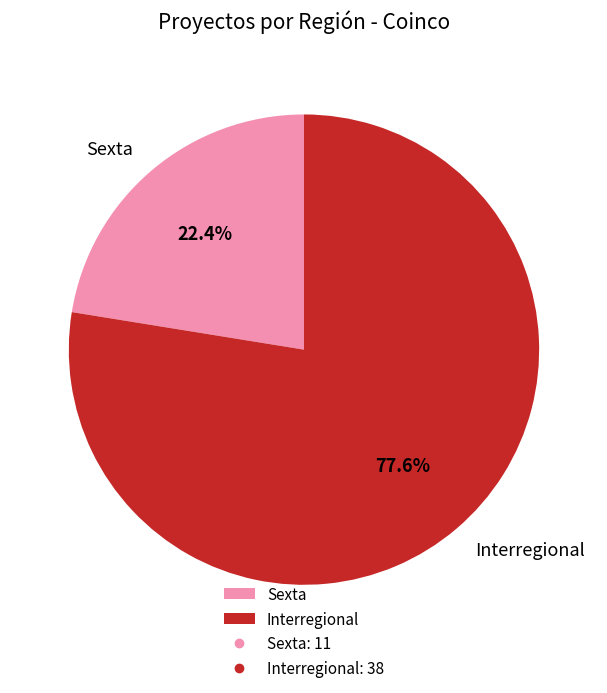

How many segments does this pie chart have?

2